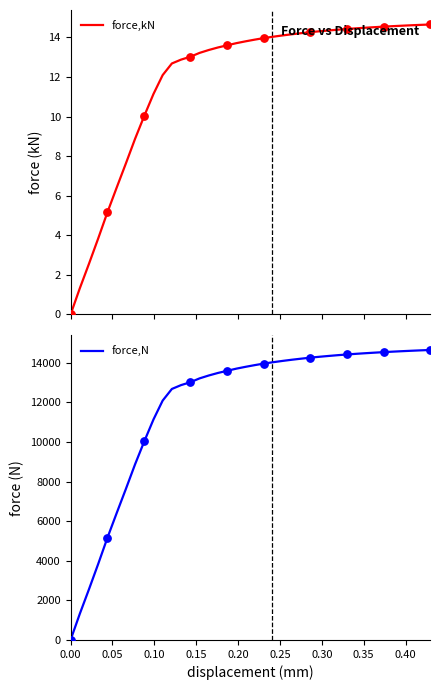

What are all the series names shown in the legend?

force,kN, force,N